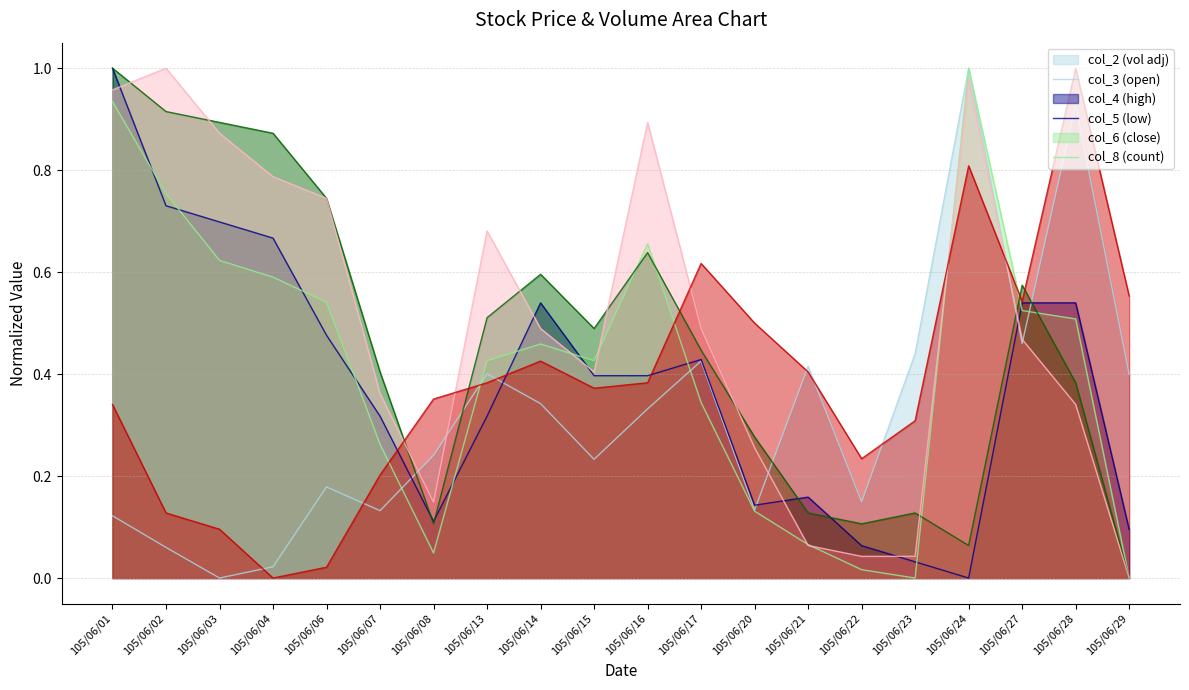

Which series changed the most between 105/06/13 and 105/06/27?

col_3